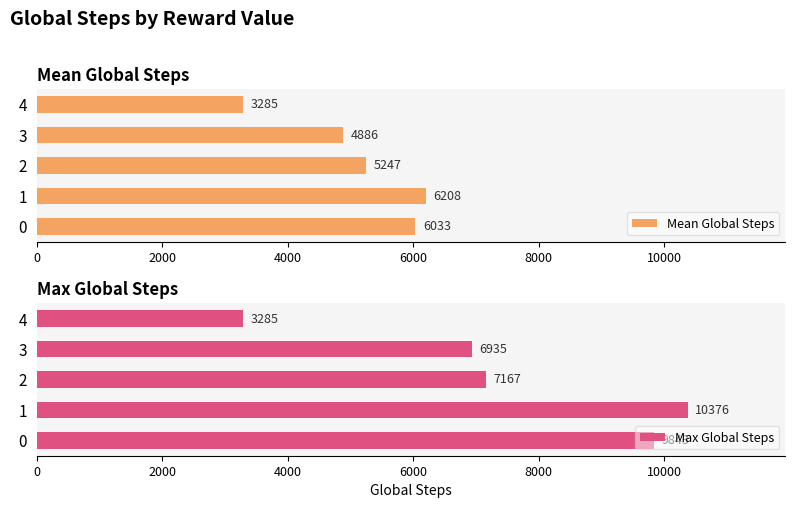

Which series has the largest total across all categories?

Max Global Steps